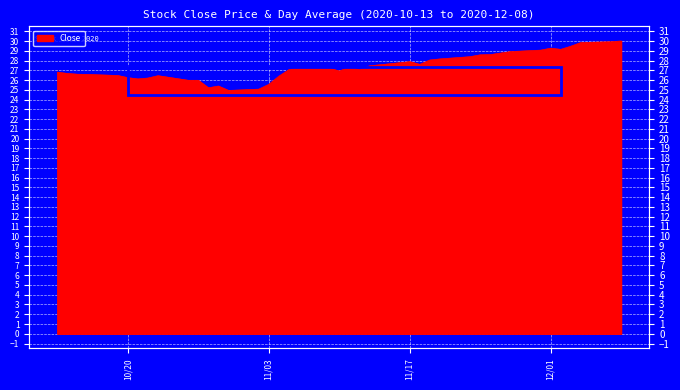

Is it true that the value at 31 is 42.9?

False